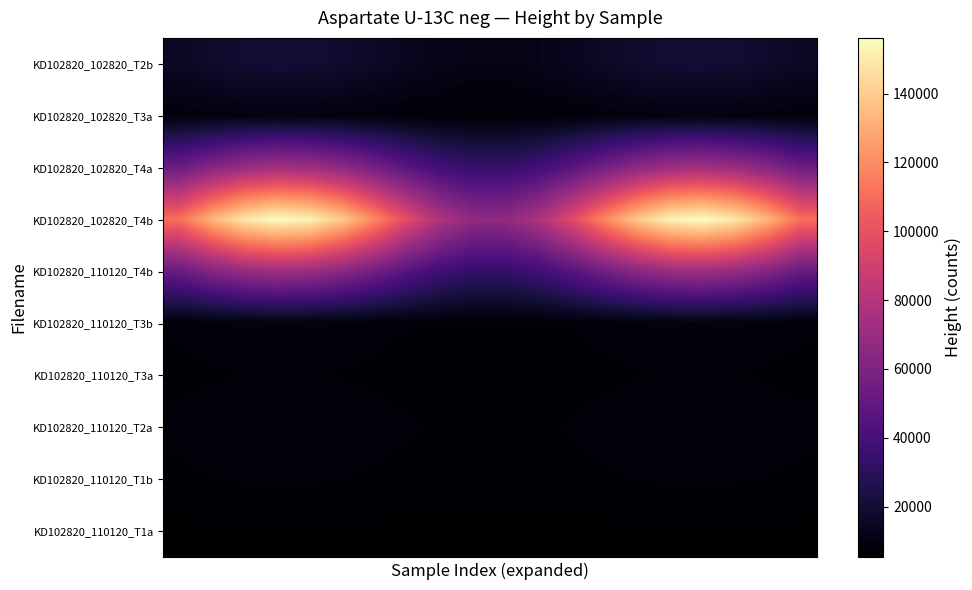

Reading left to right, list all the values displayed in this chart.

KD102820_110120_T1a: 5263.0	5263.0	5263.0	5263.0	5263.0	5263.0	5263.0	5263.0	5263.0	5263.0	5263.0	5263.0	5263.0	5263.0	5263.0	5263.0	5263.0	5263.0	5263.0	5263.0
KD102820_110120_T1b: 7099.8	7474.5	7758.8	7884.3	7820.7	7583.3	7229.4	6844.2	6520.6	6336.7	6336.7	6520.6	6844.2	7229.4	7583.3	7820.7	7884.3	7758.8	7474.5	7099.8
KD102820_110120_T2a: 8240.8	8848.2	9309.2	9512.6	9409.5	9024.7	8450.9	7826.4	7301.9	7003.7	7003.7	7301.9	7826.4	8450.9	9024.7	9409.5	9512.6	9309.2	8848.2	8240.8
KD102820_110120_T3a: 6978.0	7327.8	7593.3	7710.5	7651.1	7429.4	7099.0	6739.3	6437.2	6265.5	6265.5	6437.2	6739.3	7099.0	7429.4	7651.1	7710.5	7593.3	7327.8	6978.0
KD102820_110120_T3b: 8062.3	8633.3	9066.6	9257.9	9161.0	8799.2	8259.8	7672.8	7179.7	6899.3	6899.3	7179.7	7672.8	8259.8	8799.2	9161.0	9257.9	9066.6	8633.3	8062.3
KD102820_110120_T4b: 52081.8	61631.8	68879.7	72078.5	70457.0	64406.1	55384.4	45566.6	37319.4	32630.6	32630.6	37319.4	45566.6	55384.4	64406.1	70457.0	72078.5	68879.7	61631.8	52081.8
KD102820_102820_T4b: 111007.1	132576.5	148946.6	156171.2	152508.9	138842.5	118466.3	96292.1	77664.9	67074.9	67074.9	77664.9	96292.1	118466.3	138842.5	152508.9	156171.2	148946.6	132576.5	111007.1
KD102820_102820_T4a: 53052.7	62800.7	70199.0	73464.0	71808.9	65632.6	56423.8	46402.4	37984.1	33198.1	33198.1	37984.1	46402.4	56423.8	65632.6	71808.9	73464.0	70199.0	62800.7	53052.7
KD102820_102820_T3a: 8526.4	9192.1	9697.3	9920.2	9807.2	9385.4	8756.6	8072.3	7497.4	7170.6	7170.6	7497.4	8072.3	8756.6	9385.4	9807.2	9920.2	9697.3	9192.1	8526.4
KD102820_102820_T2b: 15574.0	17677.2	19273.4	19977.9	19620.8	18288.2	16301.3	14139.2	12322.8	11290.2	11290.2	12322.8	14139.2	16301.3	18288.2	19620.8	19977.9	19273.4	17677.2	15574.0